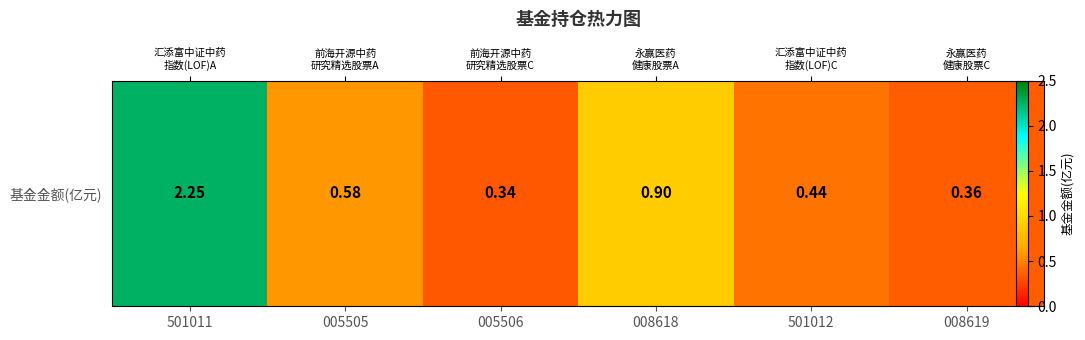

Reading left to right, extract all data points from this chart.

501011=2.2	005505=0.6	005506=0.3	008618=0.9	501012=0.4	008619=0.4